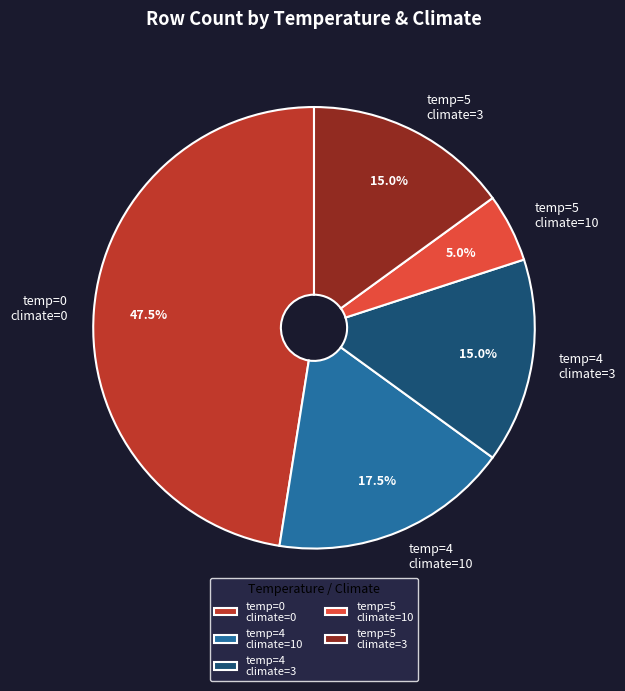

How many slices are in this pie chart?

5